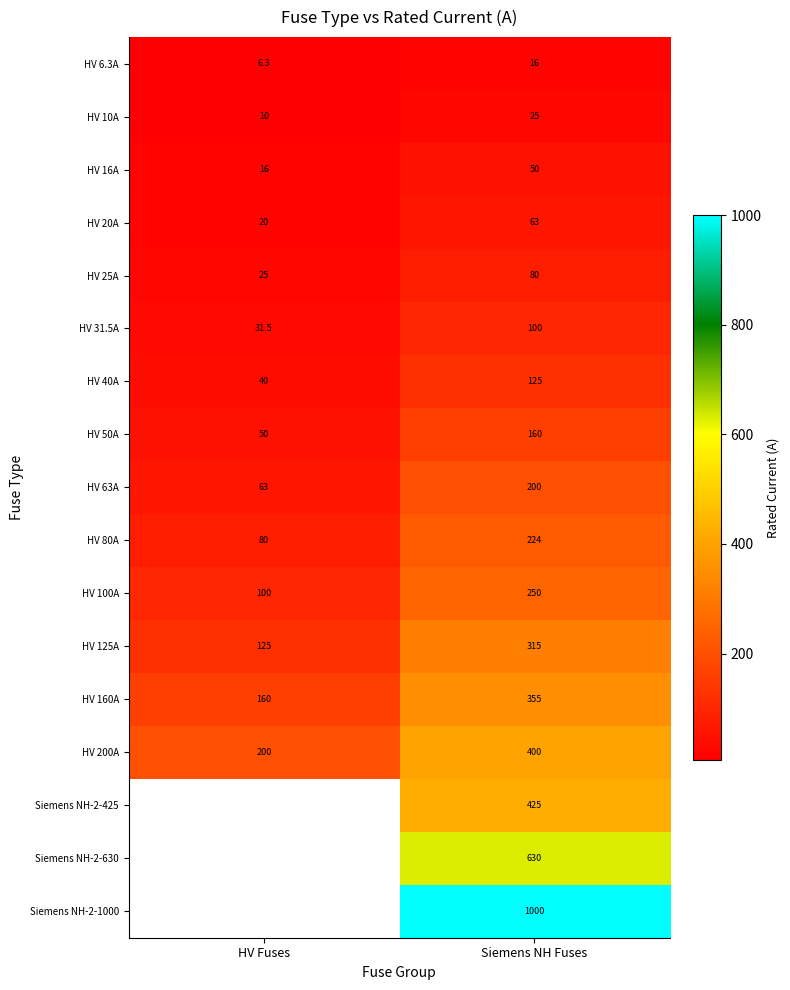

What is the difference between the HV 160A values at HV Fuses and Siemens NH Fuses?

195.0